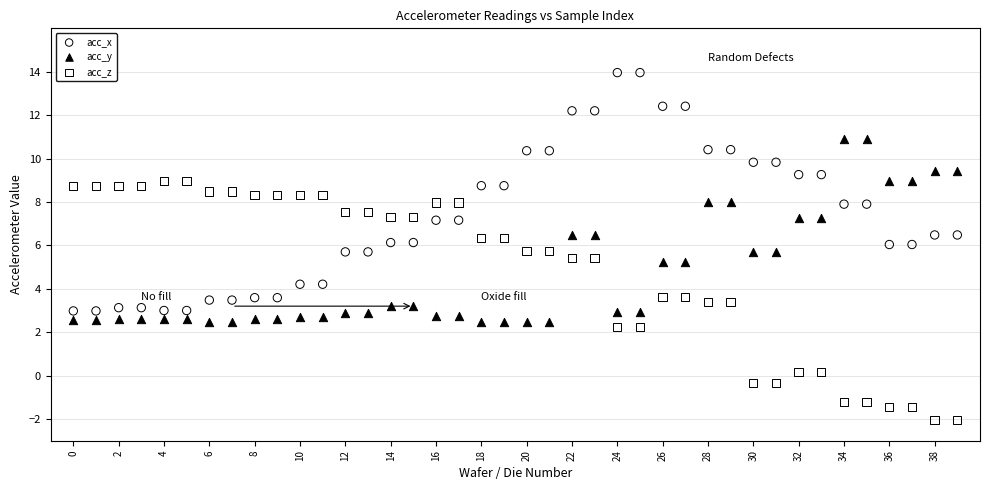

Across all data points, what is the range of Y values (max minus min)?

16.0